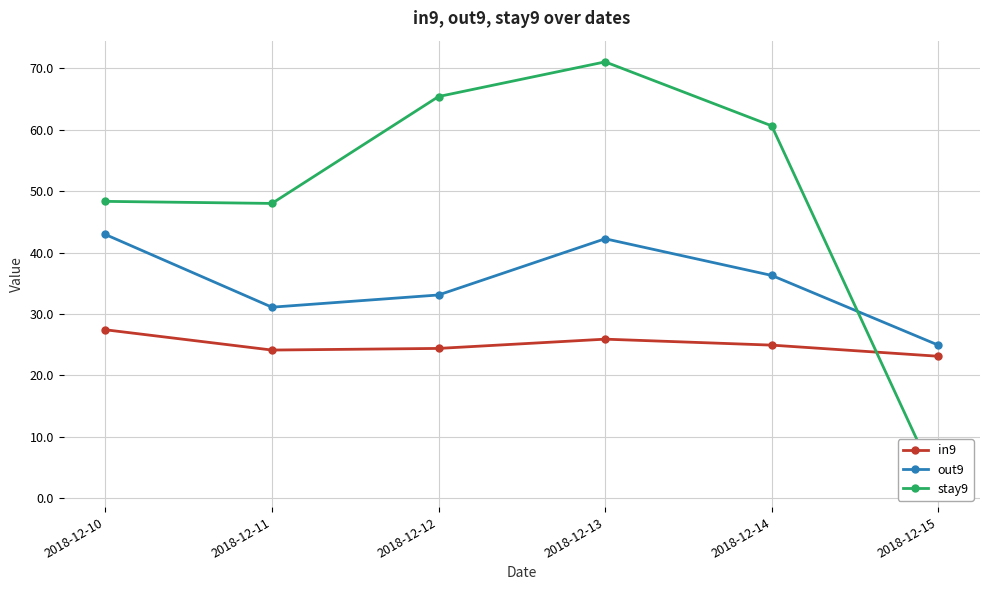

List the series in order of their overall mean, lowest first.

in9, out9, stay9